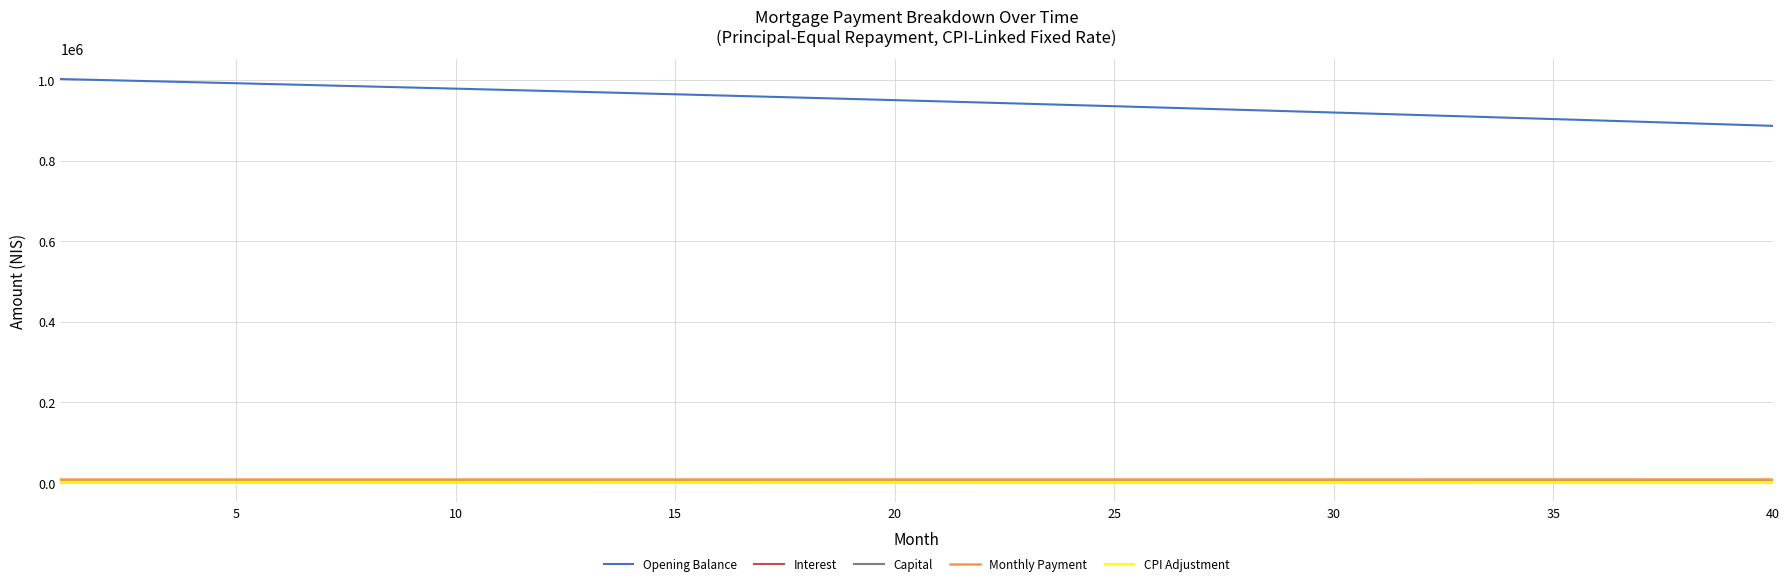

What is the maximum value shown in the chart?

1002666.7